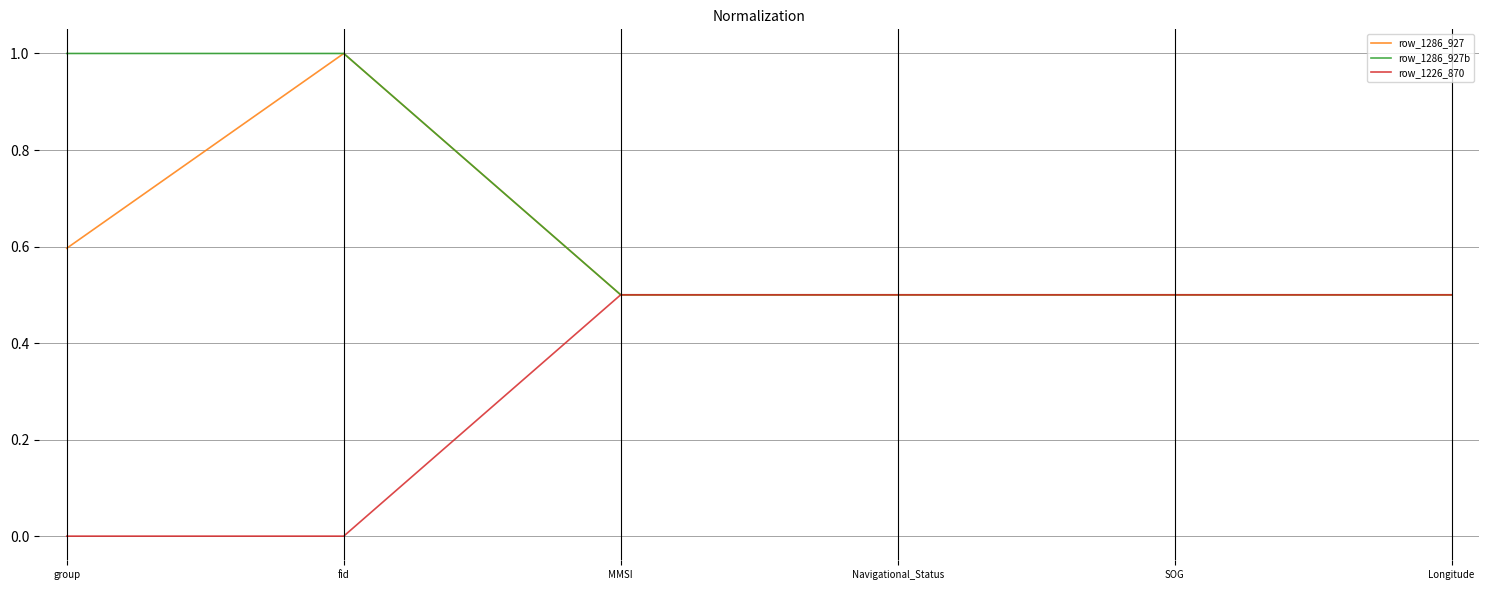

Reading left to right, what are all the values shown in this chart?

row_1286_927: group=0.6	fid=1.0	MMSI=0.5	Navigational_Status=0.5	SOG=0.5	Longitude=0.5
row_1286_927b: group=1.0	fid=1.0	MMSI=0.5	Navigational_Status=0.5	SOG=0.5	Longitude=0.5
row_1226_870: group=0.0	fid=0.0	MMSI=0.5	Navigational_Status=0.5	SOG=0.5	Longitude=0.5